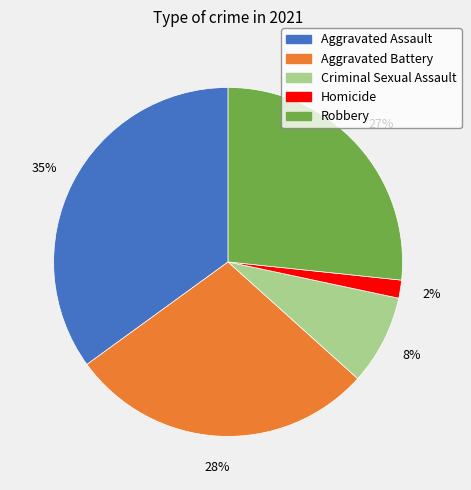

Which has a higher value, Aggravated Assault or Robbery?

Aggravated Assault